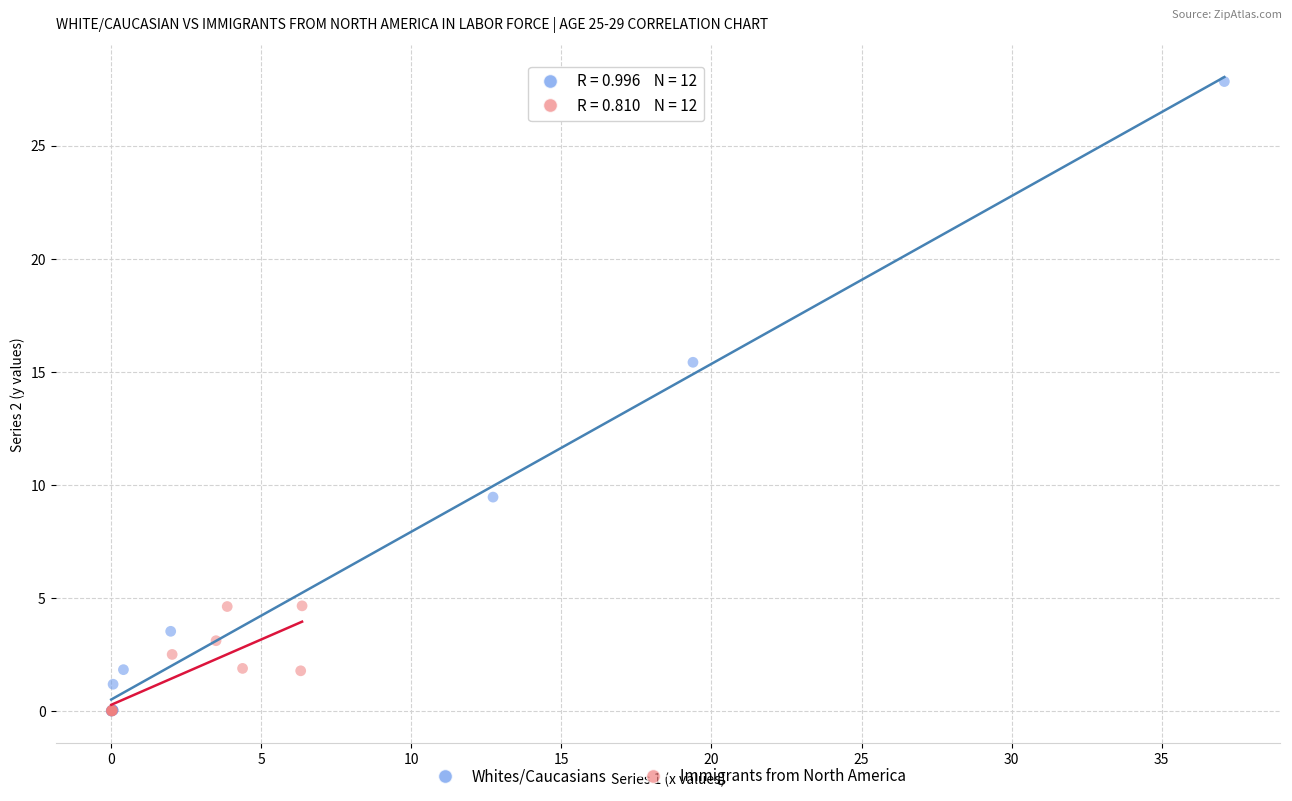

Which series contains the highest Y value?

Whites/Caucasians